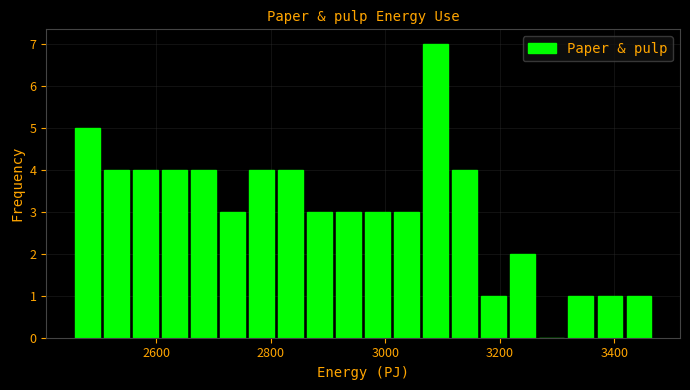

Around what value on the x-axis is the tallest bar? Give the approximate position of its centre, as read against the axis.

3080